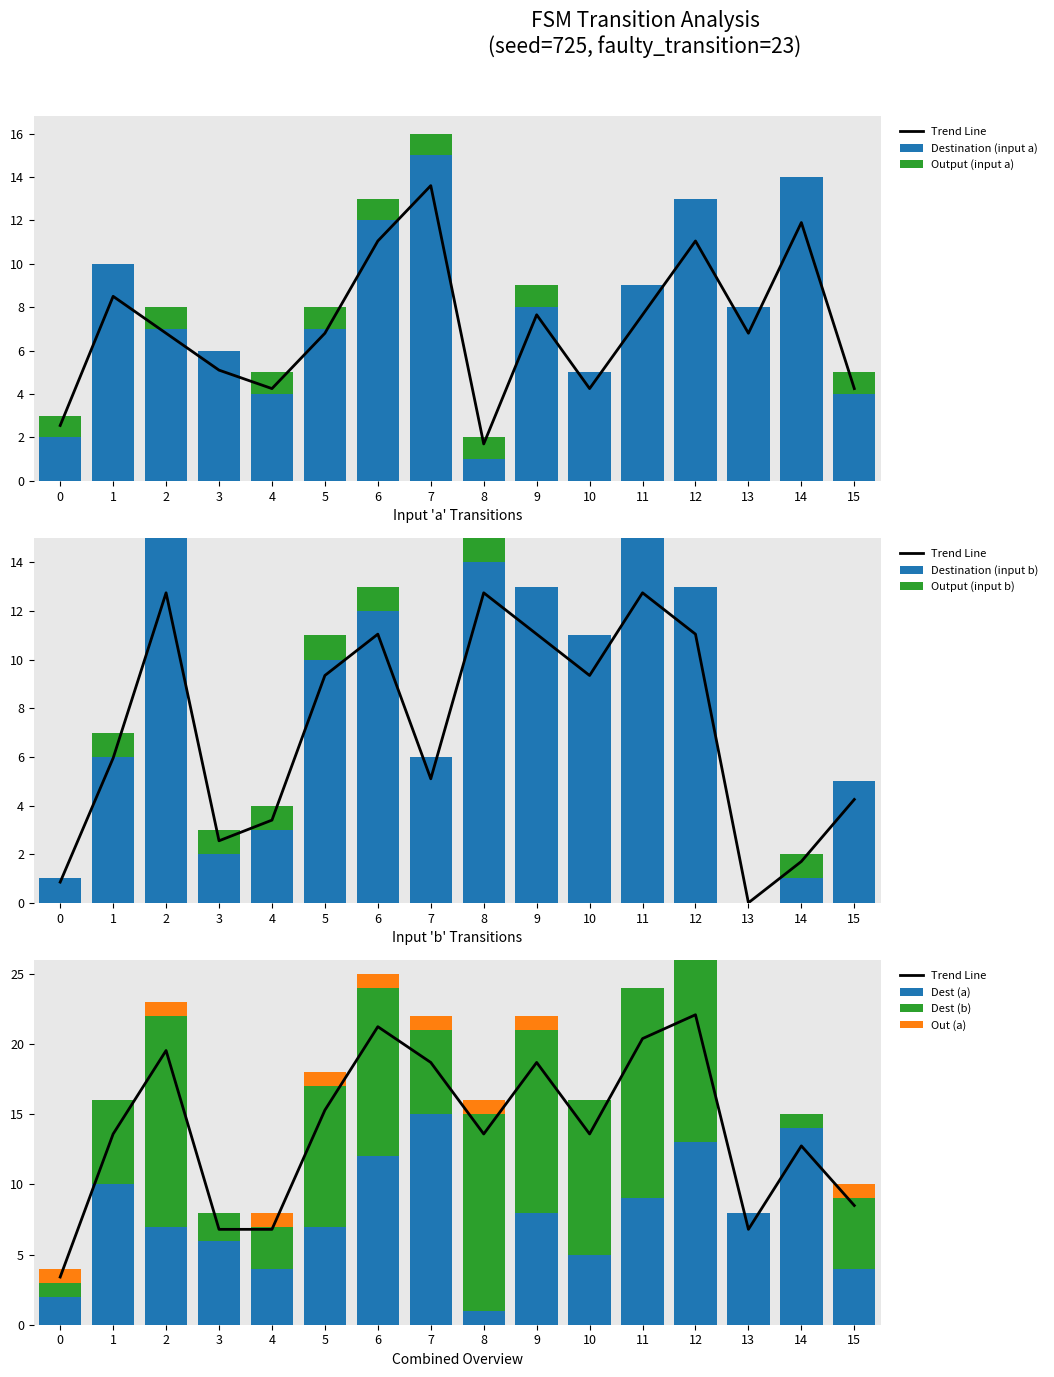

At which label does Destination (input a) reach its peak?

7